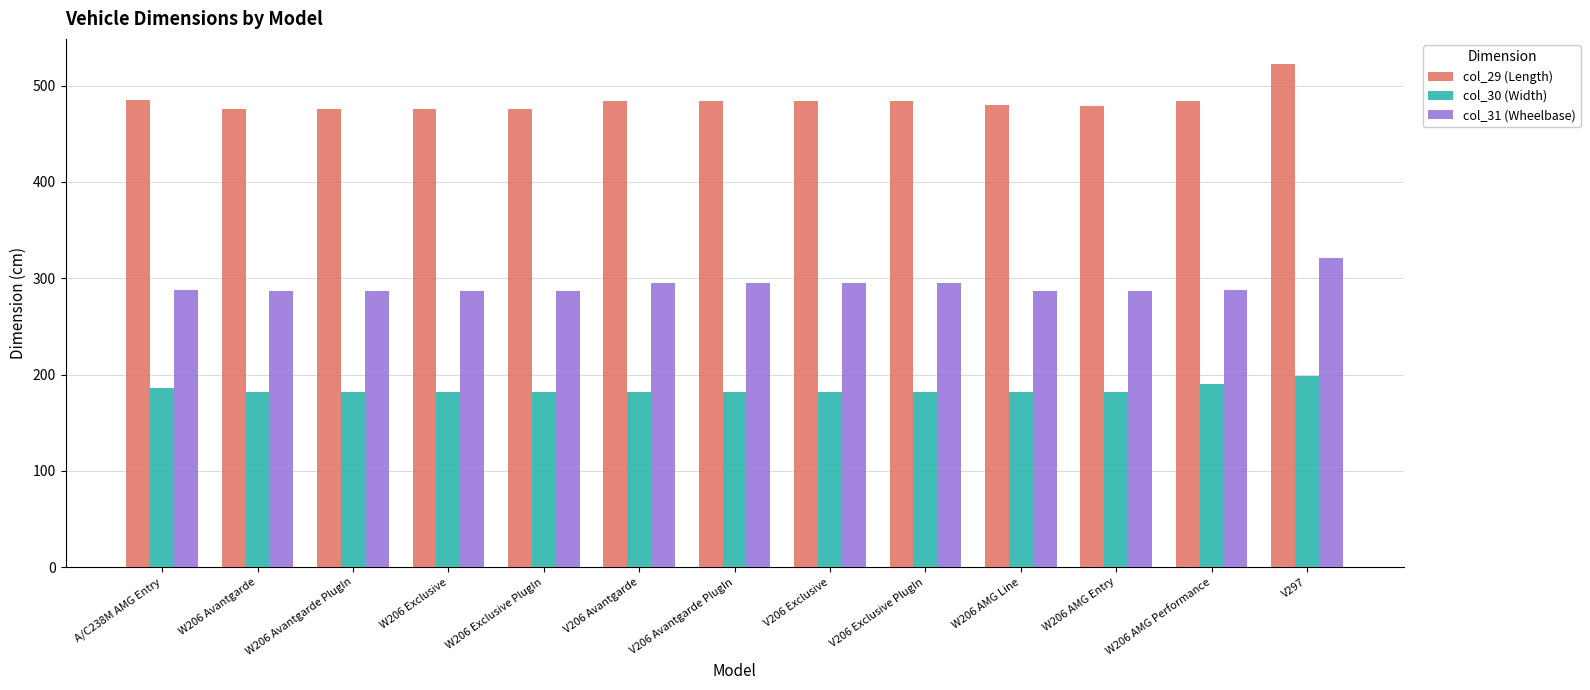

Which series has the widest spread of values?

col_29 (Length)